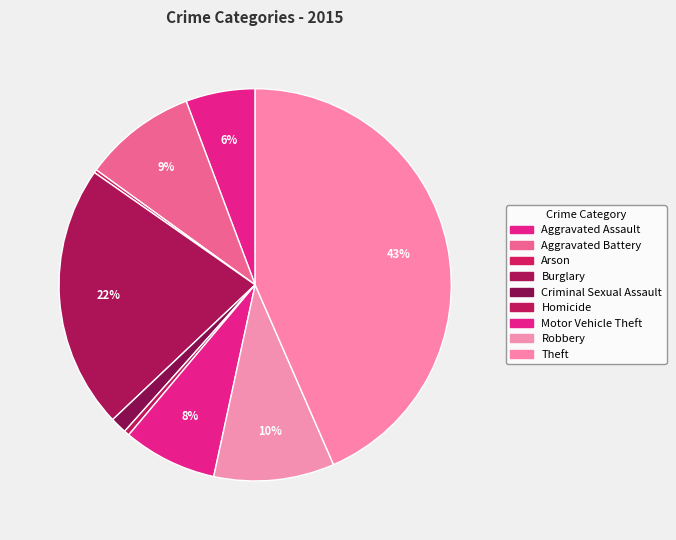

True or false: Burglary accounts for 29% of the total.

False